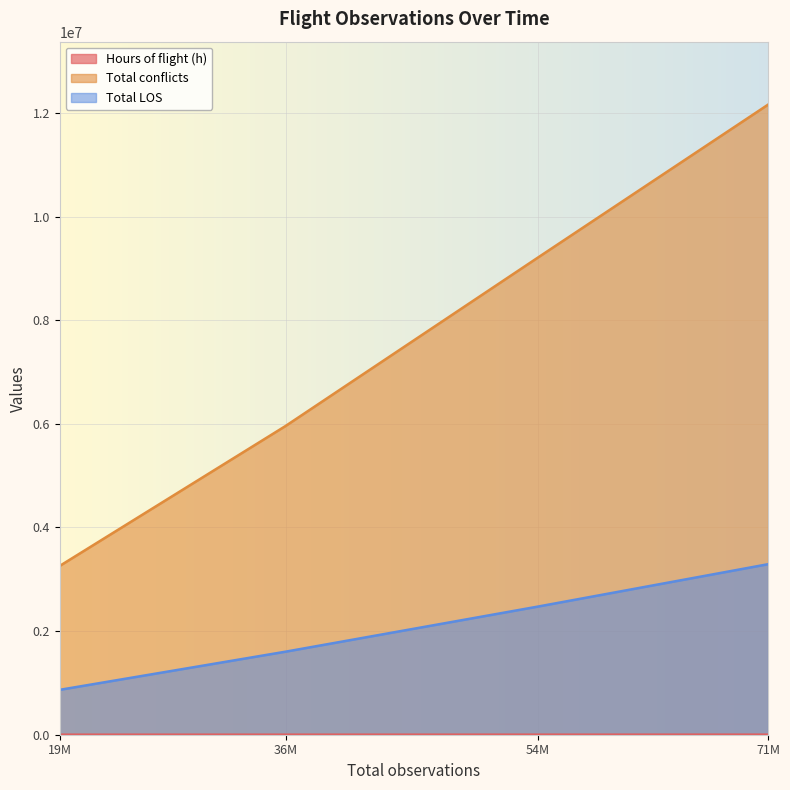

What is the value of the Hours of flight (h) point at the 4th from the left?

1079.3